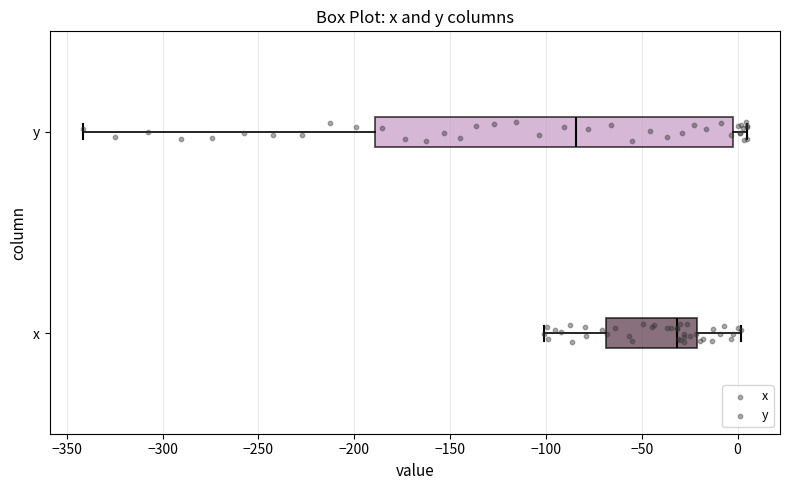

Reading bottom to top, transcribe this box plot: for each box, give where its median line is, the range the box spans, and where its two whiskers end, as read against the x-axis. The values are not printed on the chart, so give them approximately, as read against the axis.

x: median -30, box -70 to -20, whiskers -100 to 0
y: median -85, box -190 to -5, whiskers -340 to 5